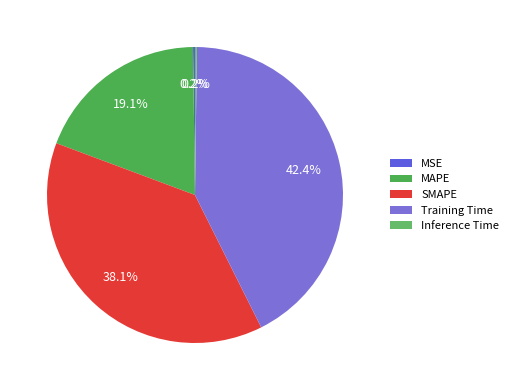

The MAPE slice represents 19% of the pie. True or false?

True